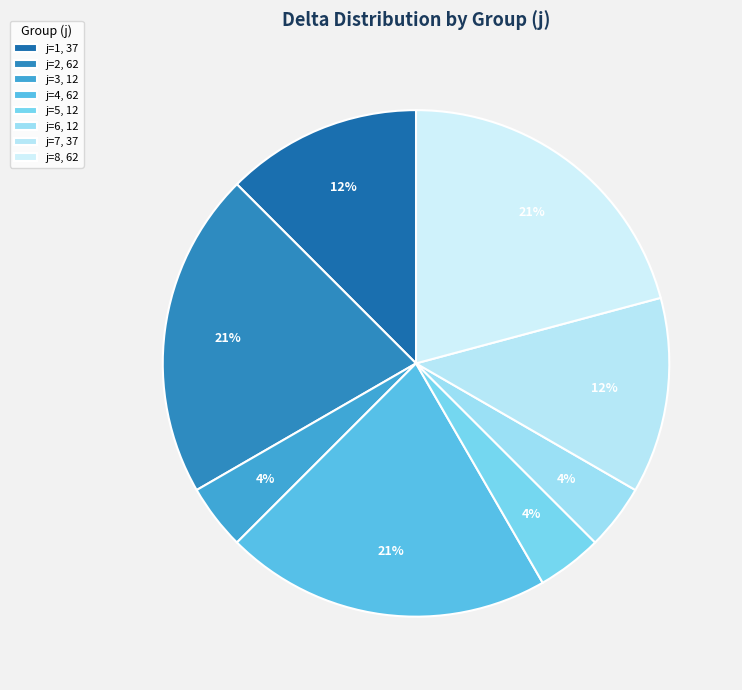

True or false: j=4 accounts for 31% of the total.

False